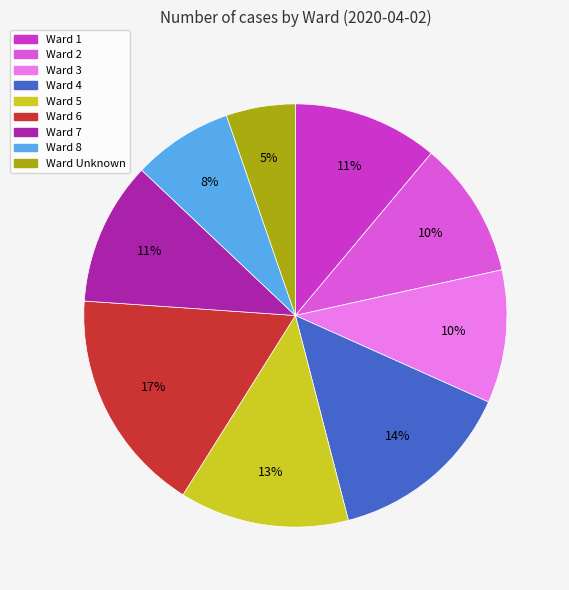

Is there a majority slice in this chart?

No